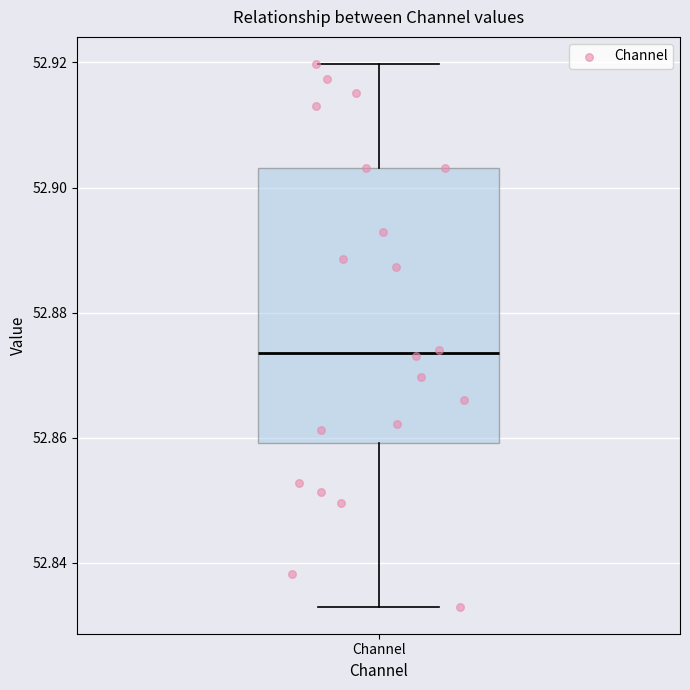

Transcribe this box plot: give where the median line is, the range the box spans, and where the two whiskers end, as read against the y-axis. The values are not printed on the chart, so give them approximately, as read against the axis.

median 52.874, box 52.860 to 52.904, whiskers 52.832 to 52.920